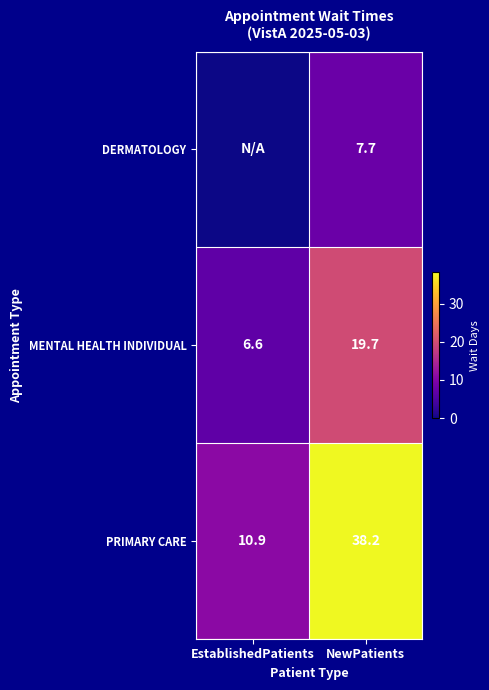

The value of PRIMARY CARE at NewPatients is 38.2. True or false?

True